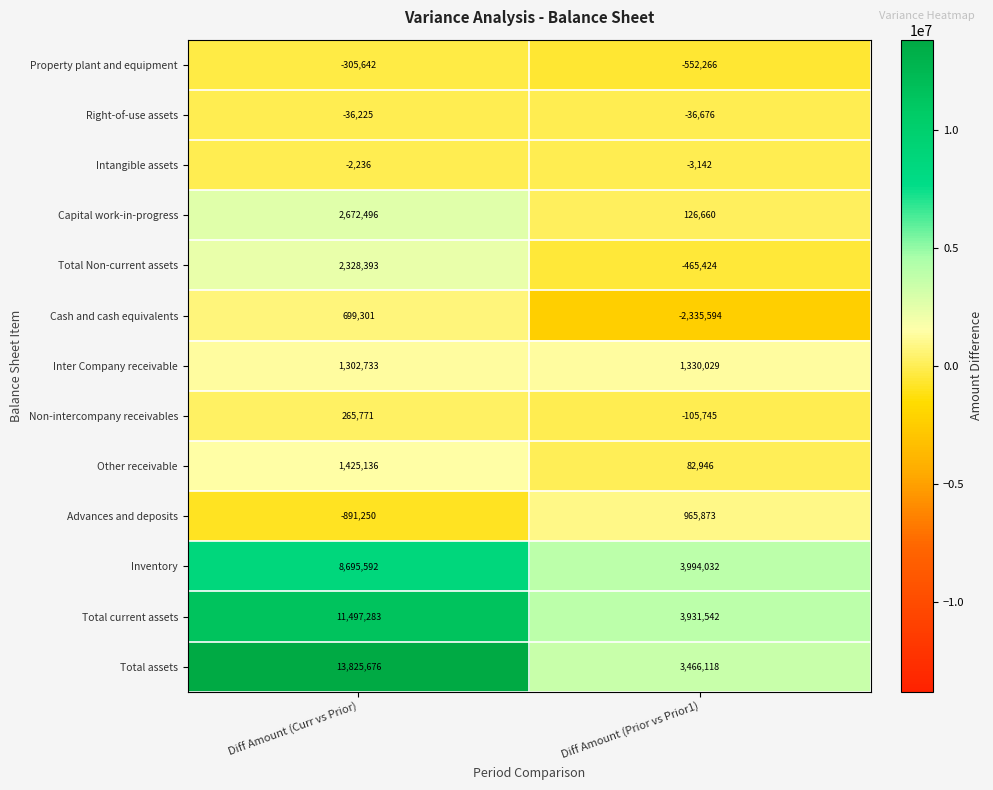

Reading right to left, transcribe all the data shown in this chart.

Property plant and equipment: -552266	-305642
Right-of-use assets: -36676	-36225
Intangible assets: -3142	-2236
Capital work-in-progress: 126660	2672496
Total Non-current assets: -465424	2328393
Cash and cash equivalents: -2335594	699301
Inter Company receivable: 1330029	1302733
Non-intercompany receivables: -105745	265771
Other receivable: 82946	1425136
Advances and deposits: 965873	-891250
Inventory: 3994032	8695592
Total current assets: 3931542	11497283
Total assets: 3466118	13825676